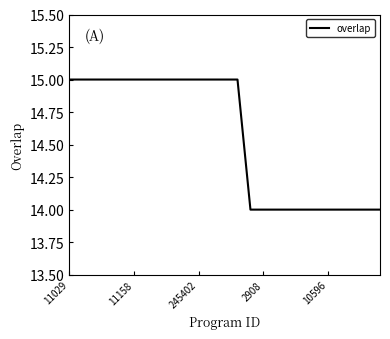

How many values are between 14 and 15?

25